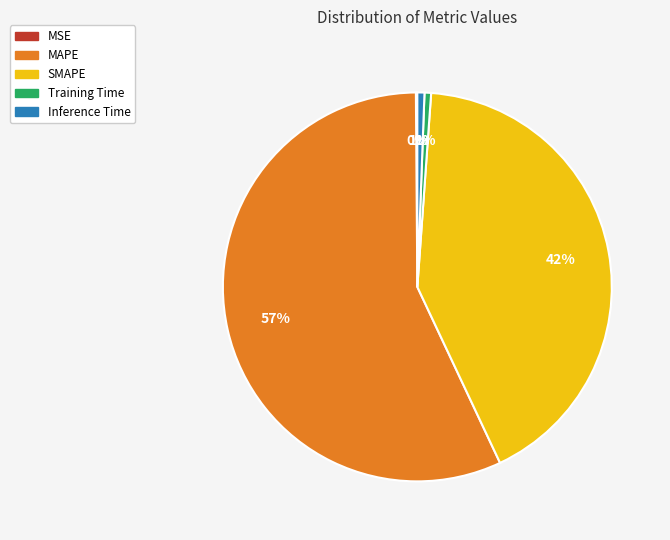

To the nearest percent, what is the average slice percentage?

20%